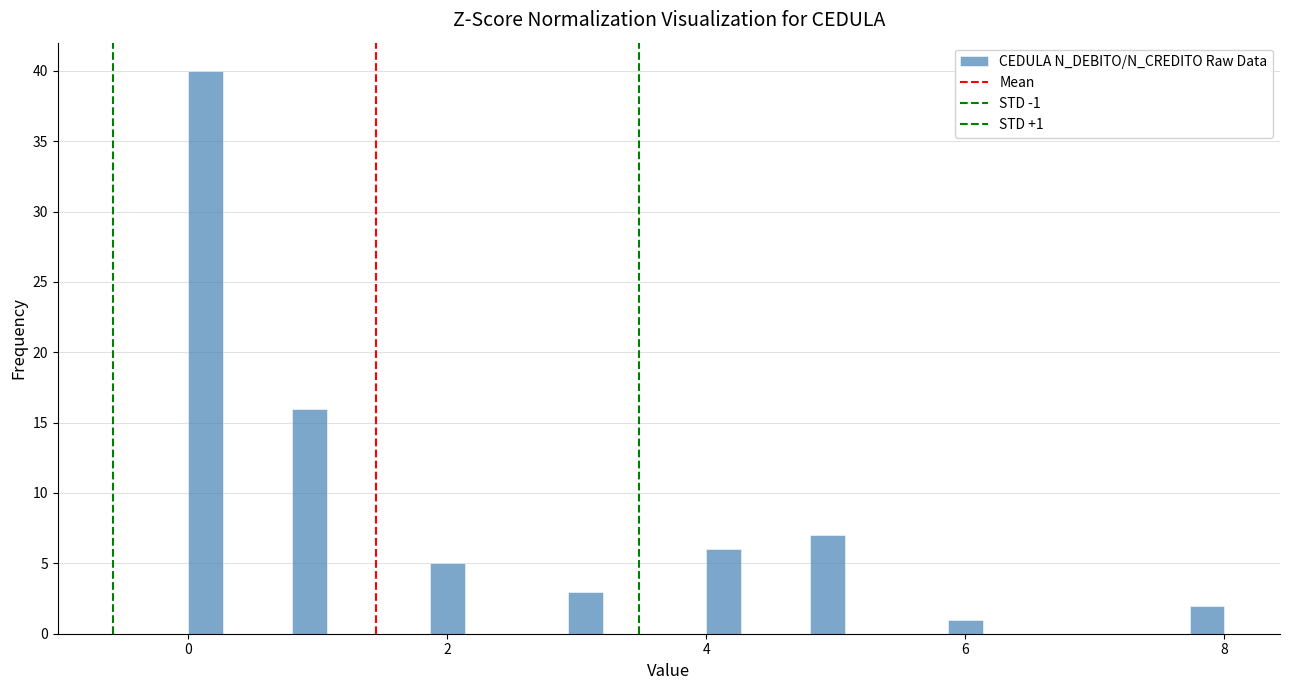

Around what value on the x-axis is the tallest bar? Give the approximate position of its centre, as read against the axis.

0.2